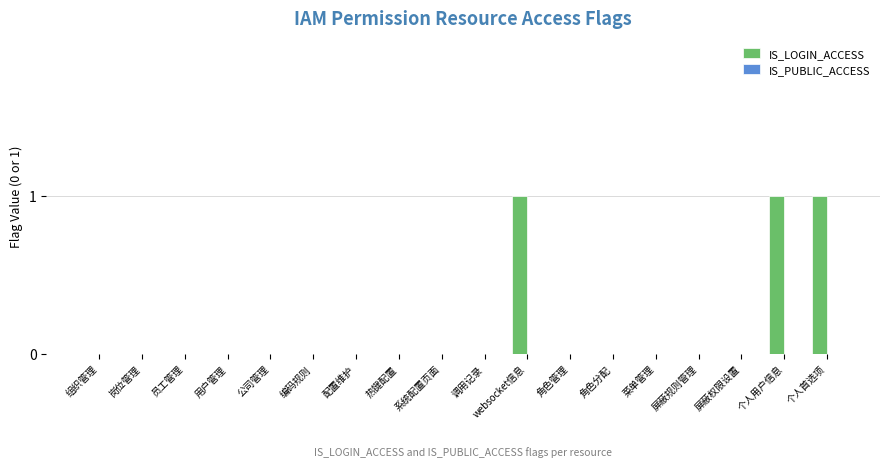

What is the sum of all values?

3